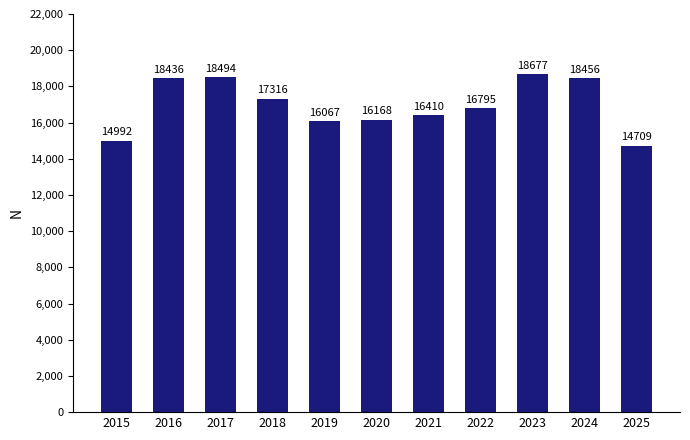

What is the sum of all values?

186520